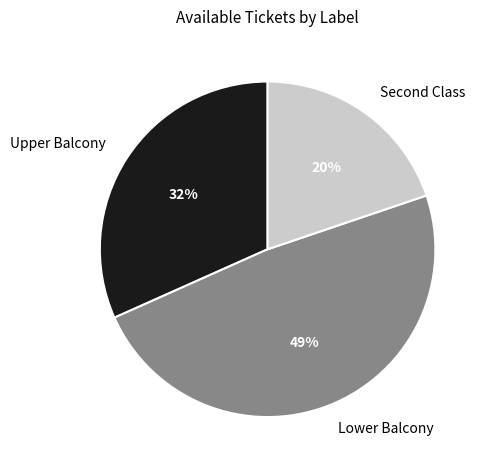

What is the largest slice in the pie chart?

Lower Balcony